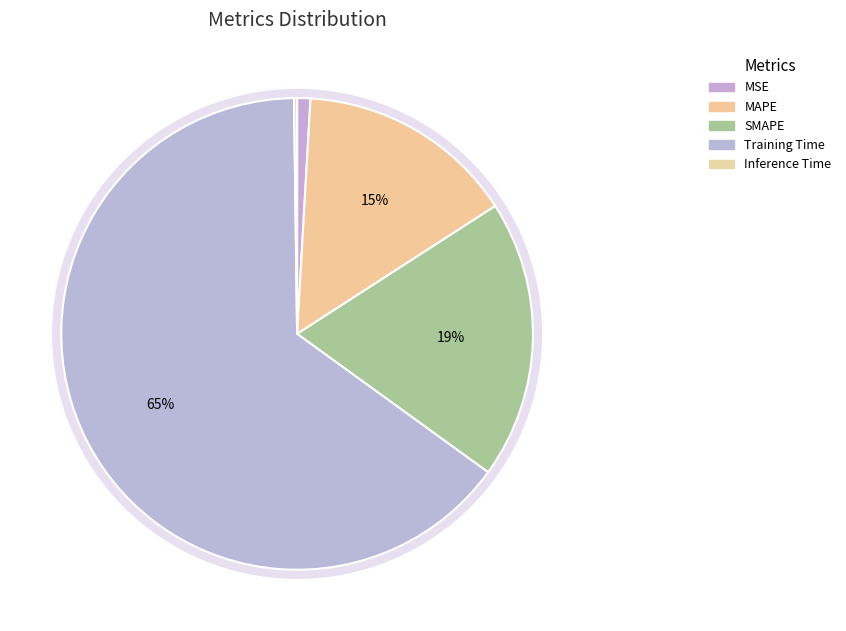

Do Inference Time and Training Time together represent more than half of the pie?

Yes